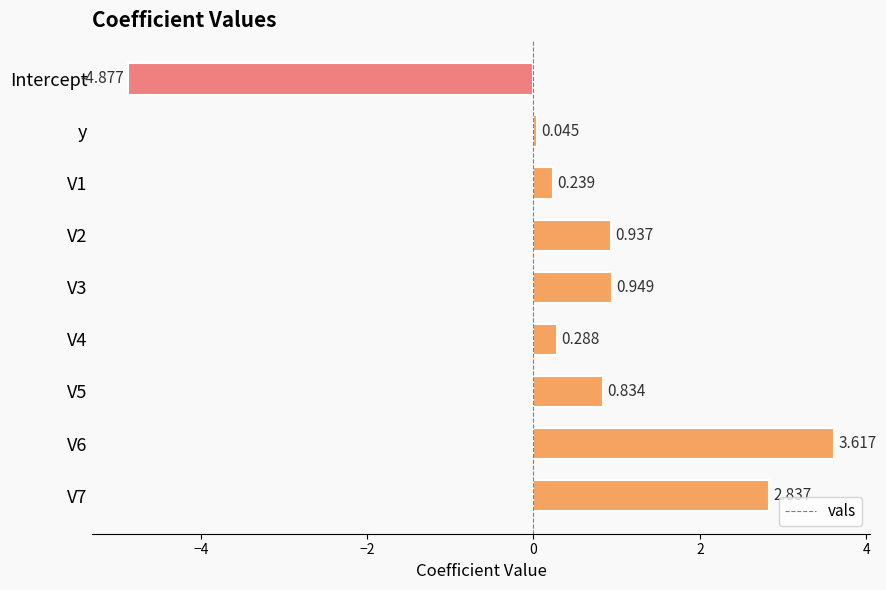

How many bars are there in total?

9